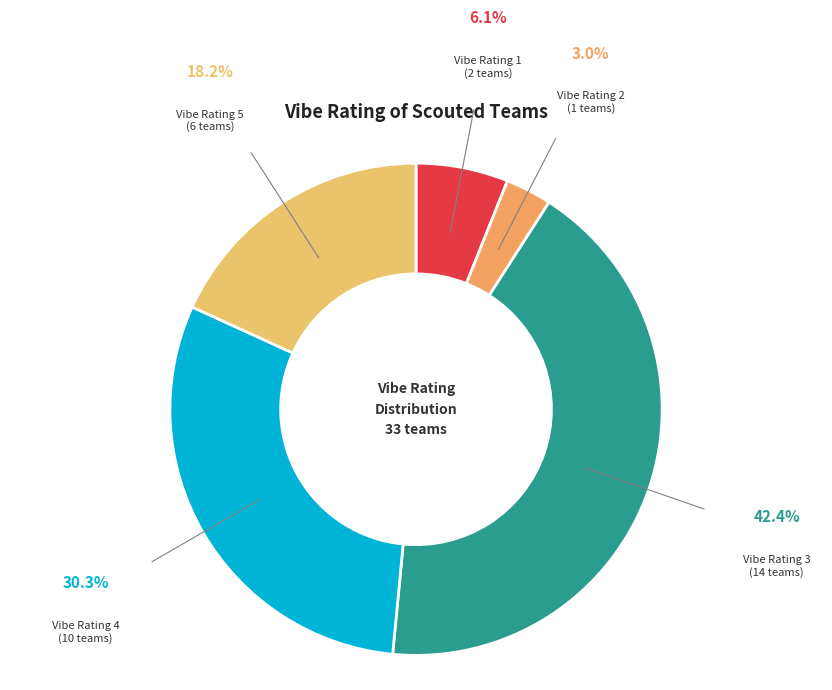

How many segments does this pie chart have?

5